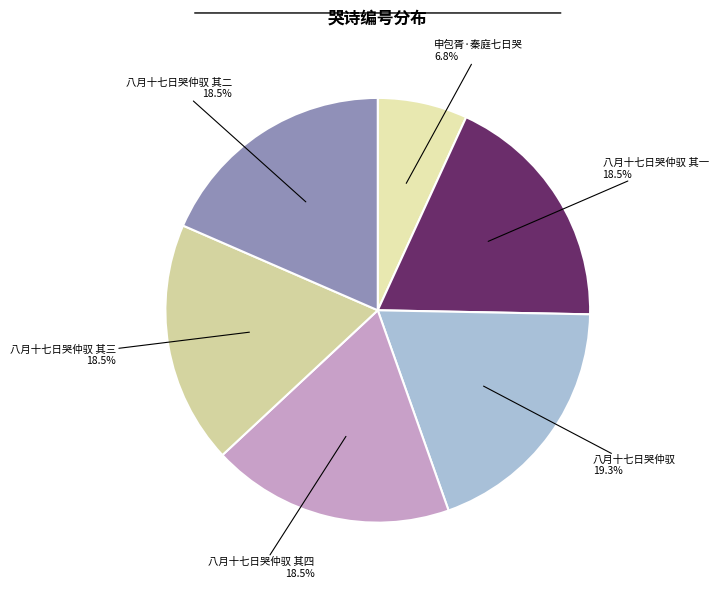

Which category has the smallest portion of the pie?

申包胥·秦庭七日哭